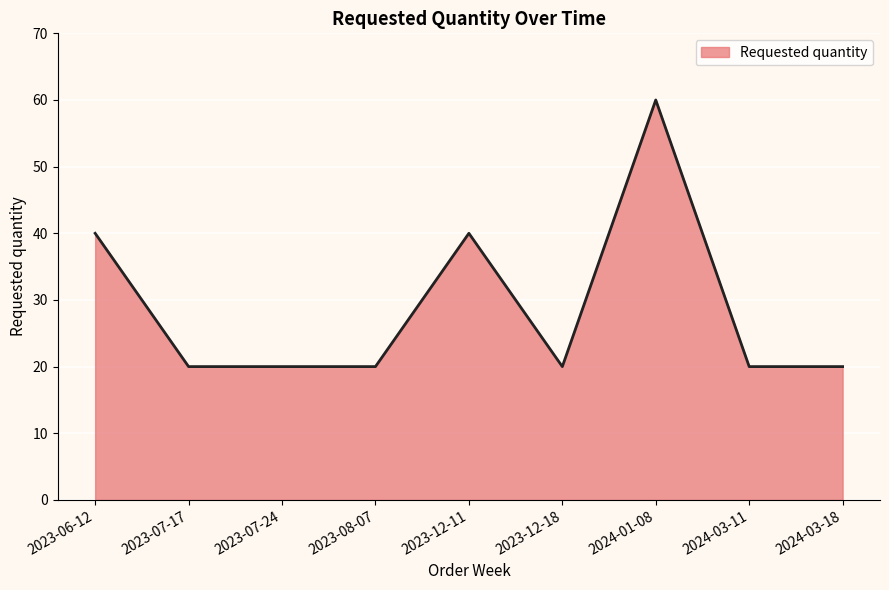

What position from the left is 2023-12-18?

6